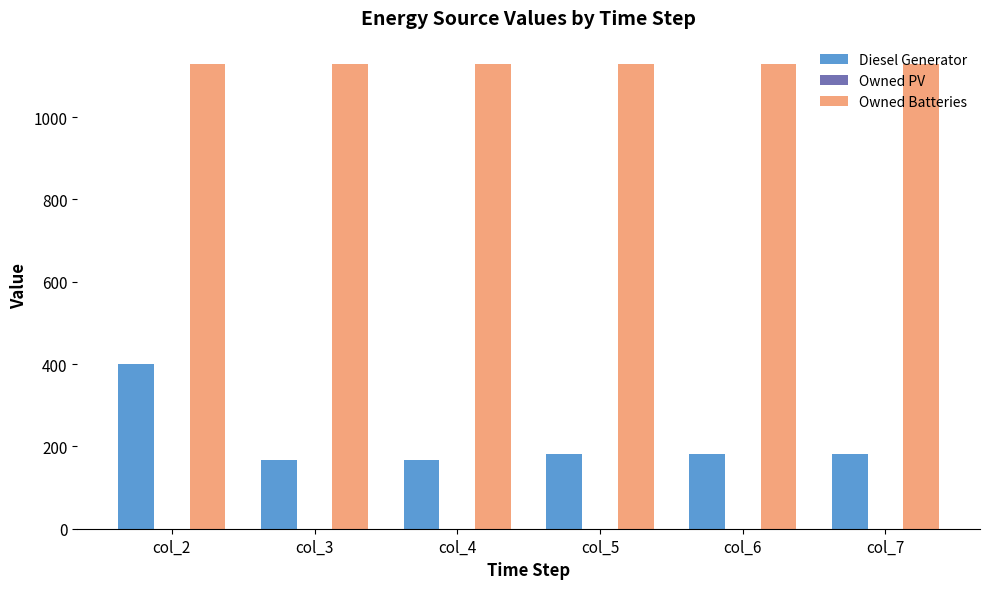

Which series has the largest total across all categories?

Owned Batteries